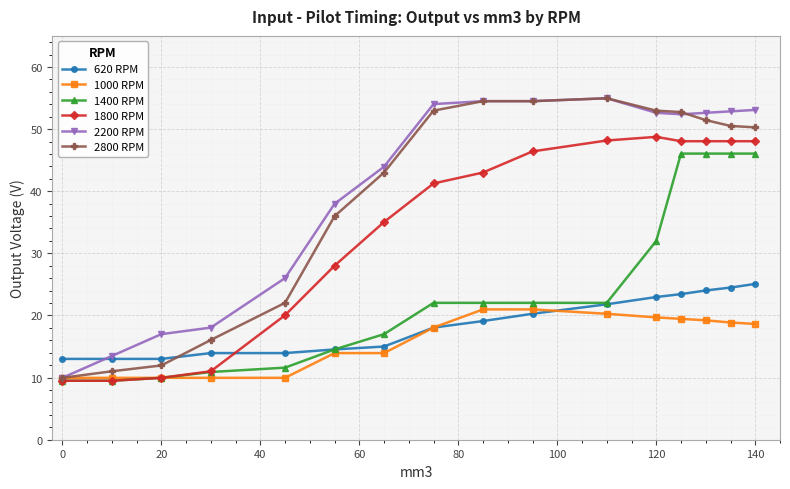

What is the minimum value for 1000 RPM?

10.0